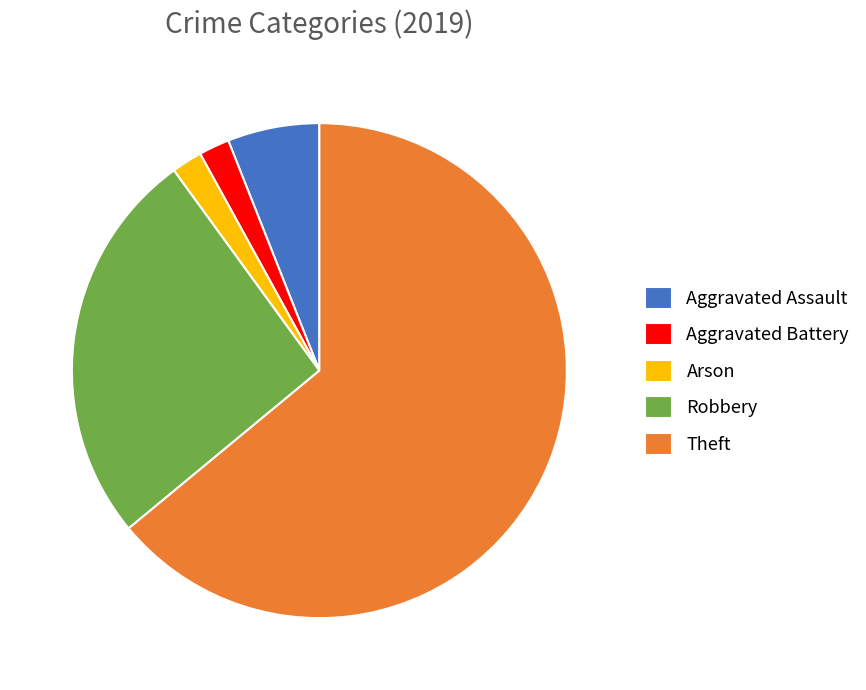

Which has a higher value, Theft or Aggravated Assault?

Theft